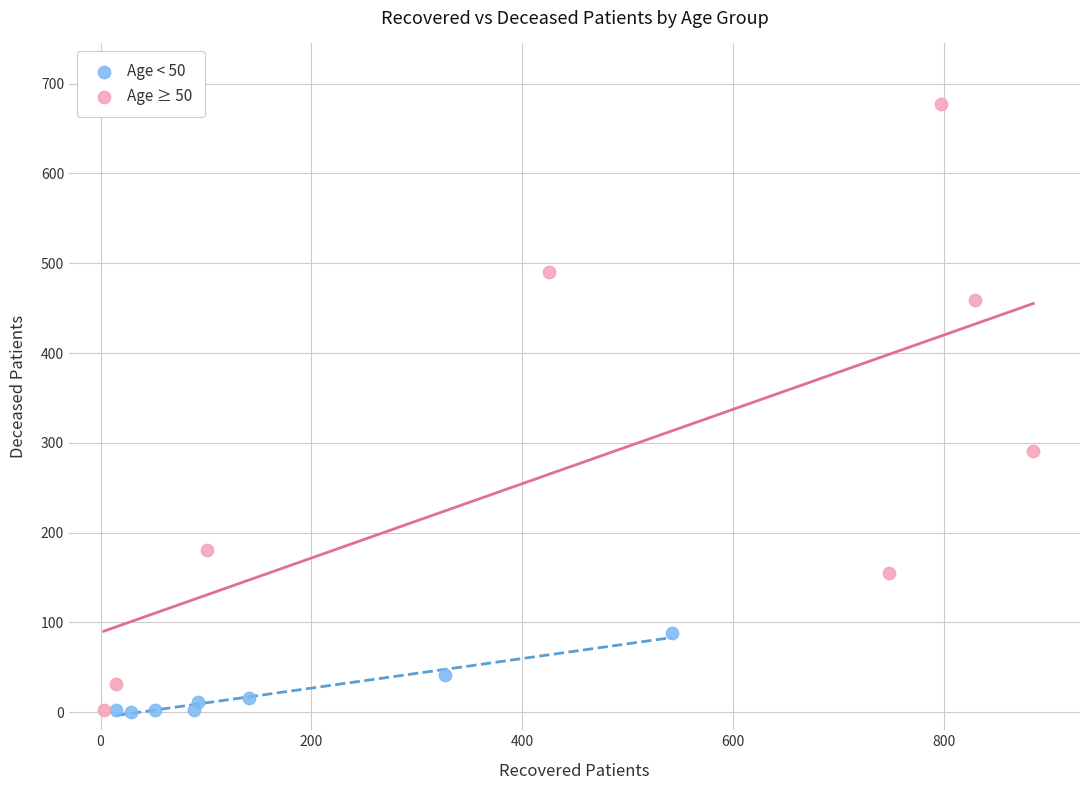

Which series contains the highest Y value?

Age ≥ 50